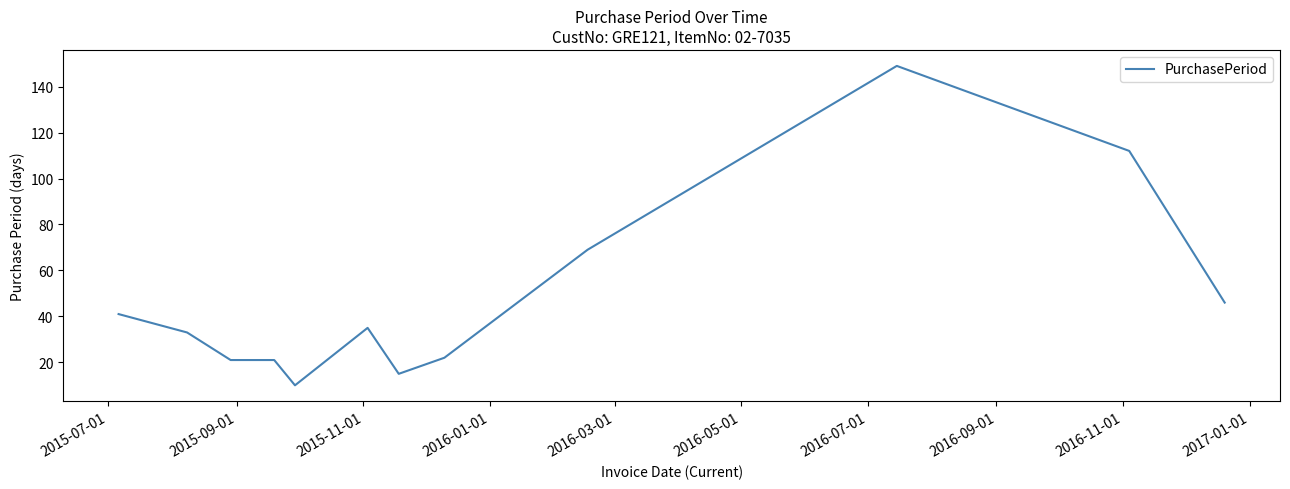

What is the maximum value shown in the chart?

149